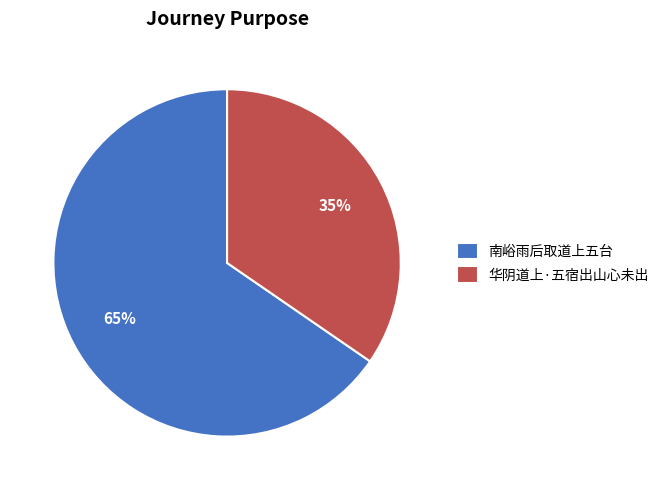

To the nearest percent, what portion does 华阴道上·五宿出山心未出 represent?

35%